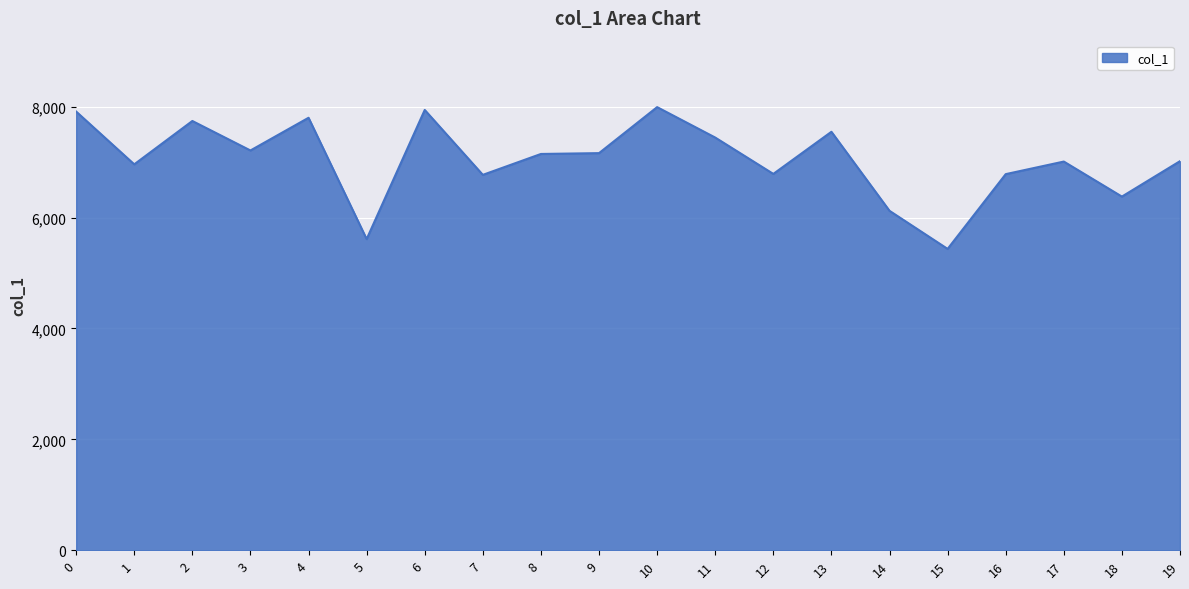

What is the difference between the maximum and second lowest values?

2381